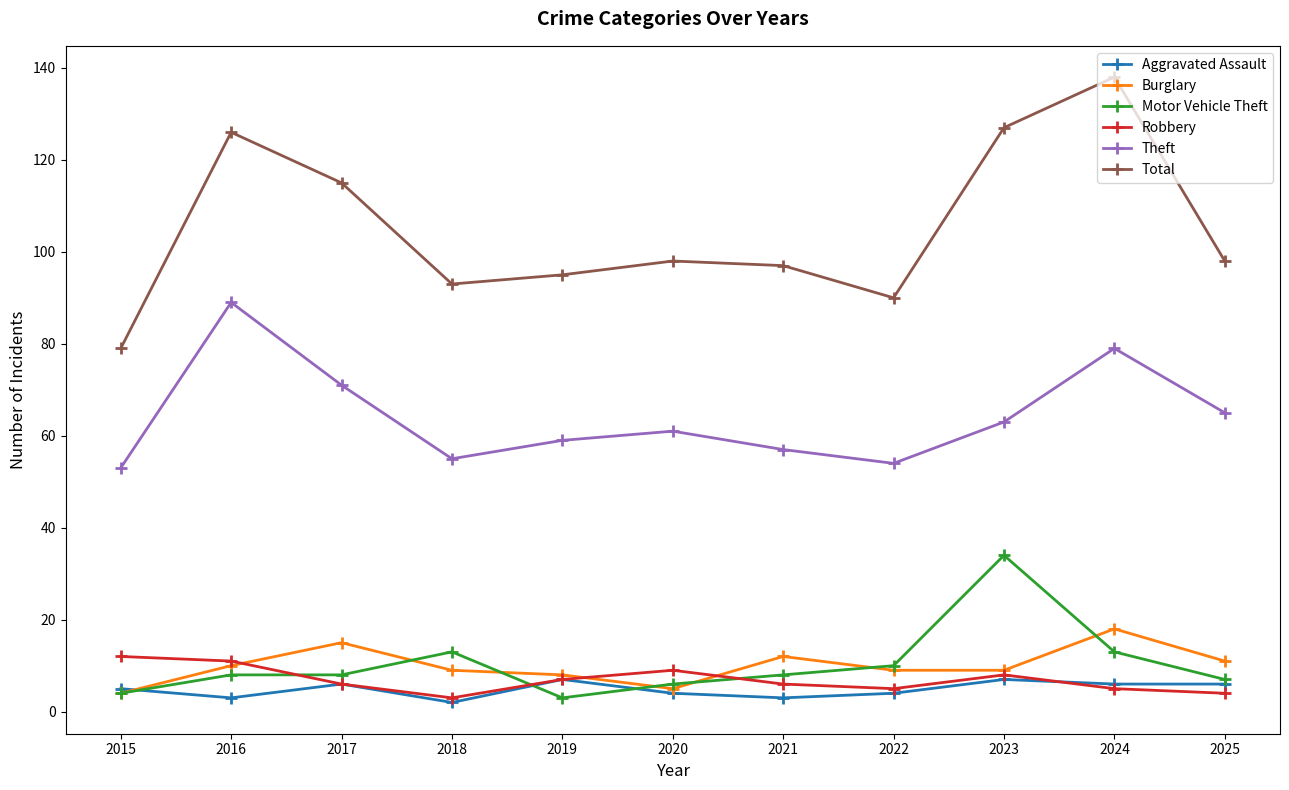

True or false: Theft and Motor Vehicle Theft cross at least once.

False